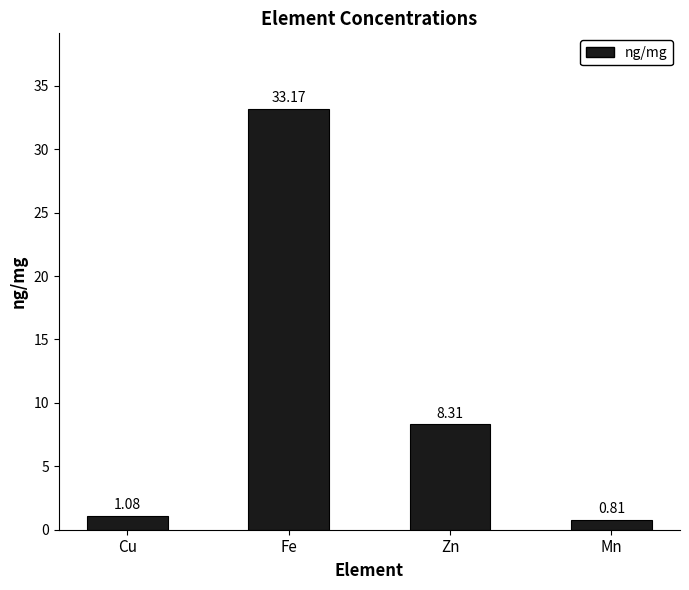

Where is the data nearest to the value 16?

Zn